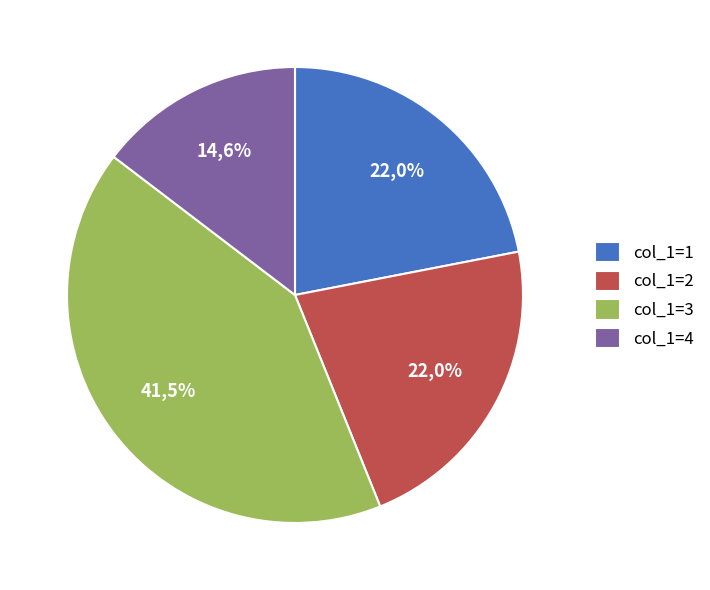

Does col_1=1 represent more than half of the total?

No